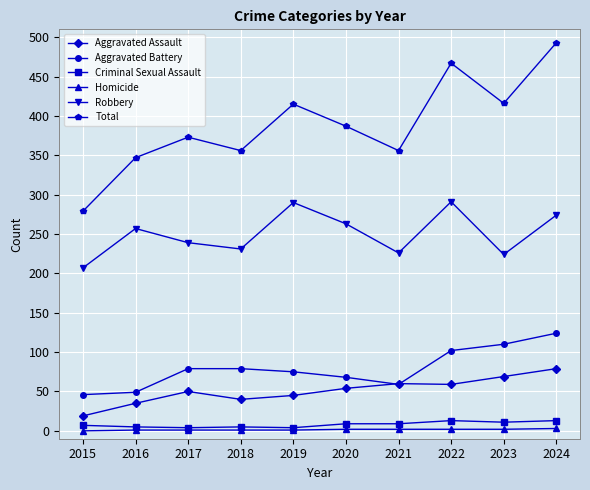

What is the spread (max minus min) of values at 2024?

490